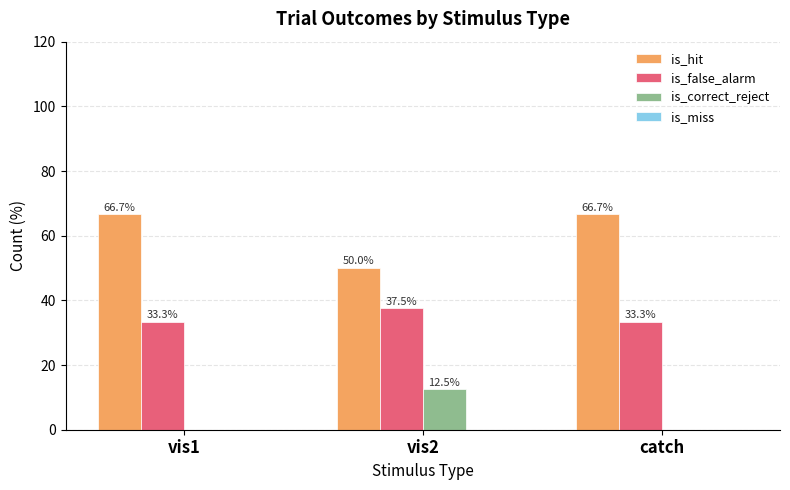

What is the average value of the is_hit series?

61.1